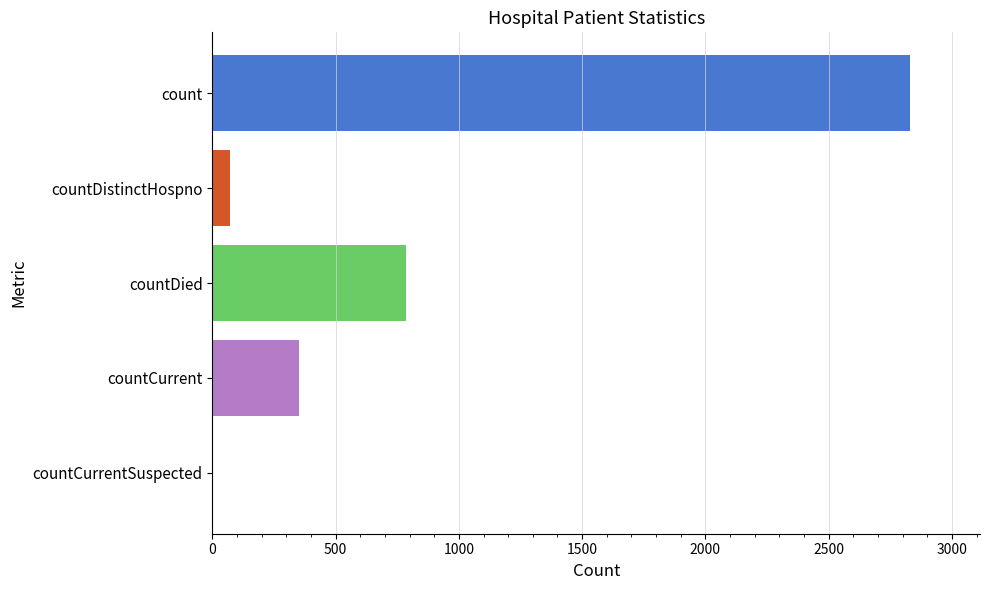

The chart shows a value of 71 at countDistinctHospno. True or false?

True